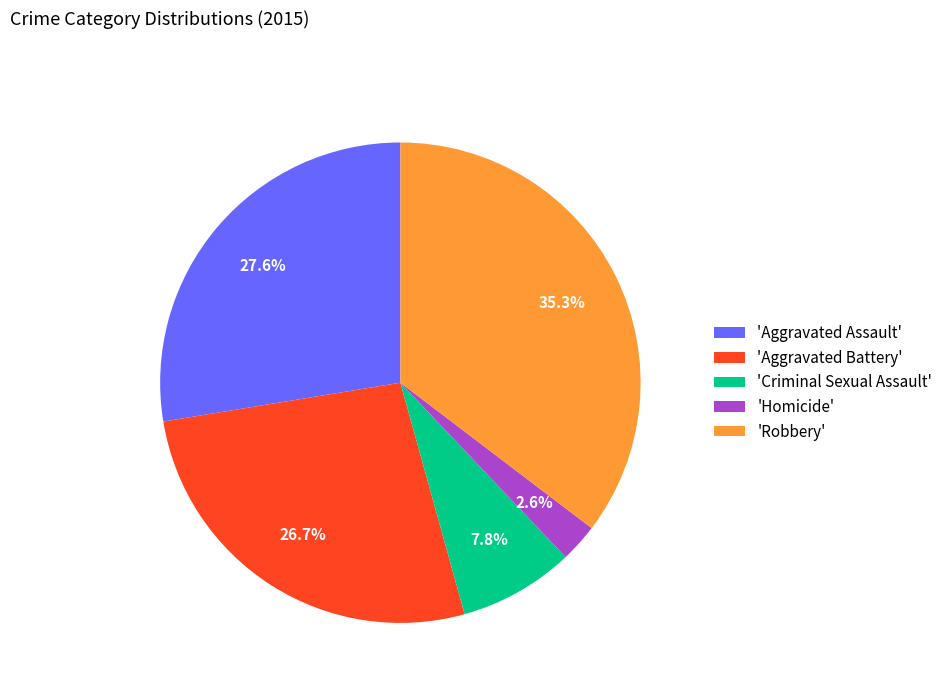

Which category has the biggest portion of the pie?

'Robbery'